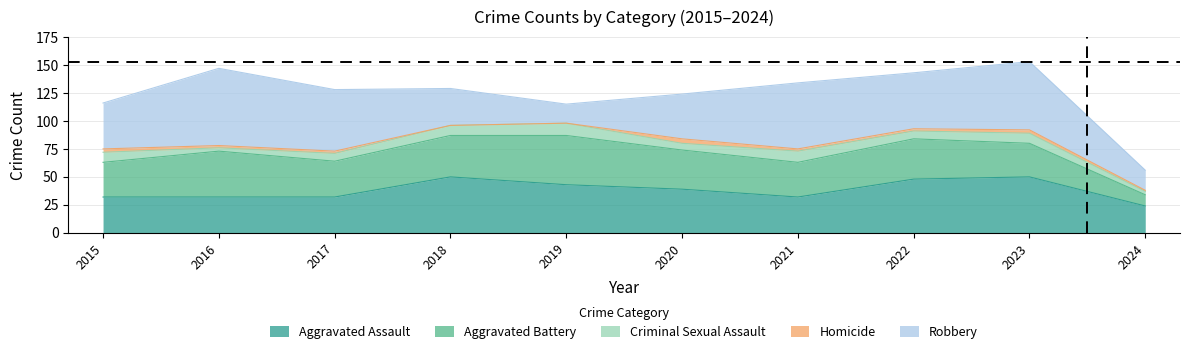

How many series are shown in this chart?

6